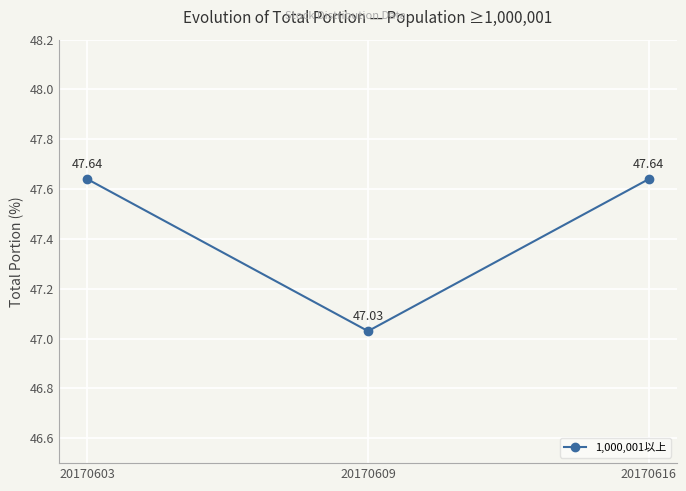

Between 20170609 and 20170603, which is larger?

20170603